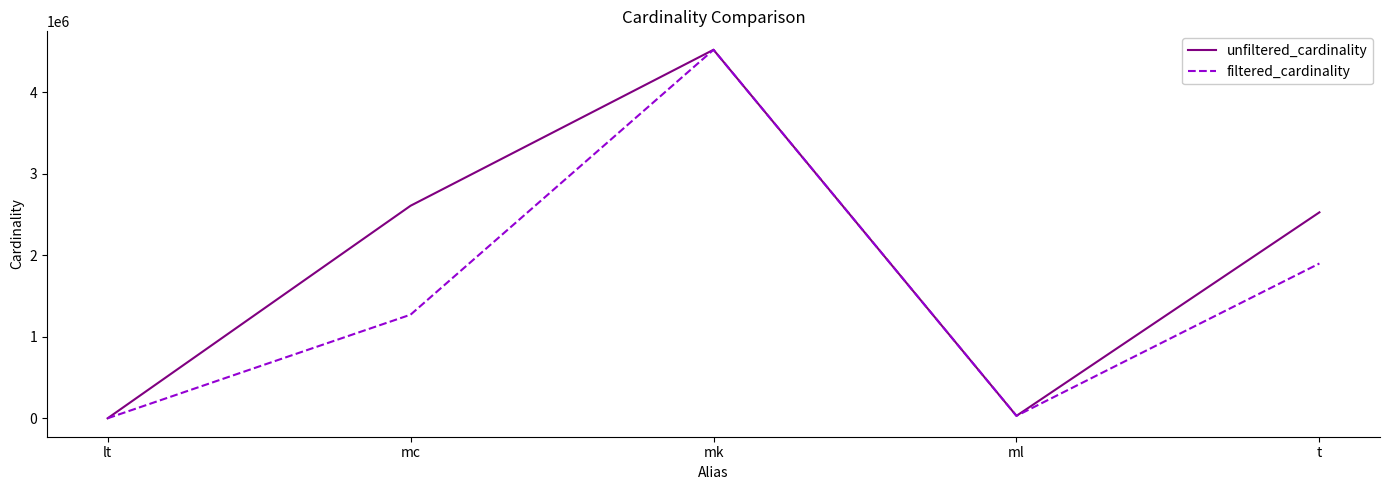

At which label does unfiltered_cardinality reach its peak?

mk